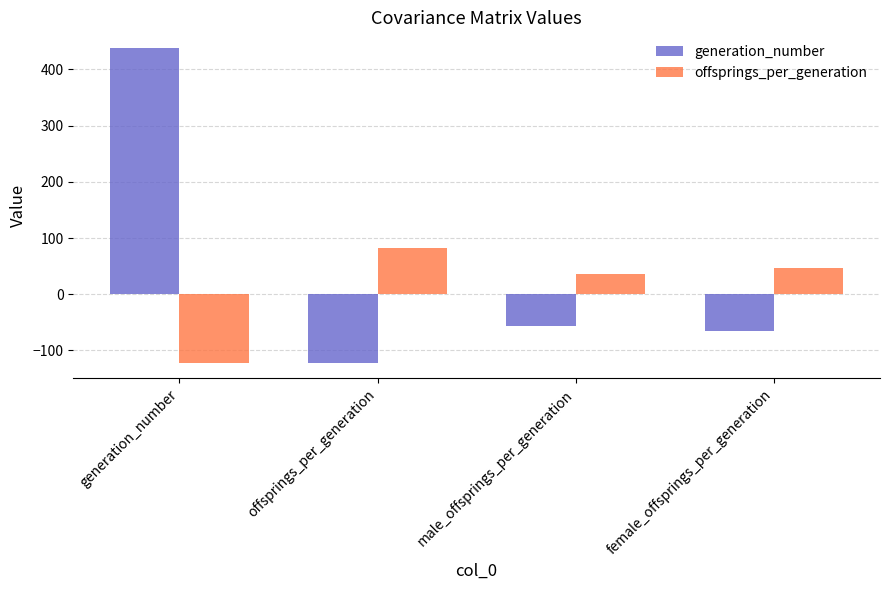

At which category is the sum across all series the highest?

generation_number